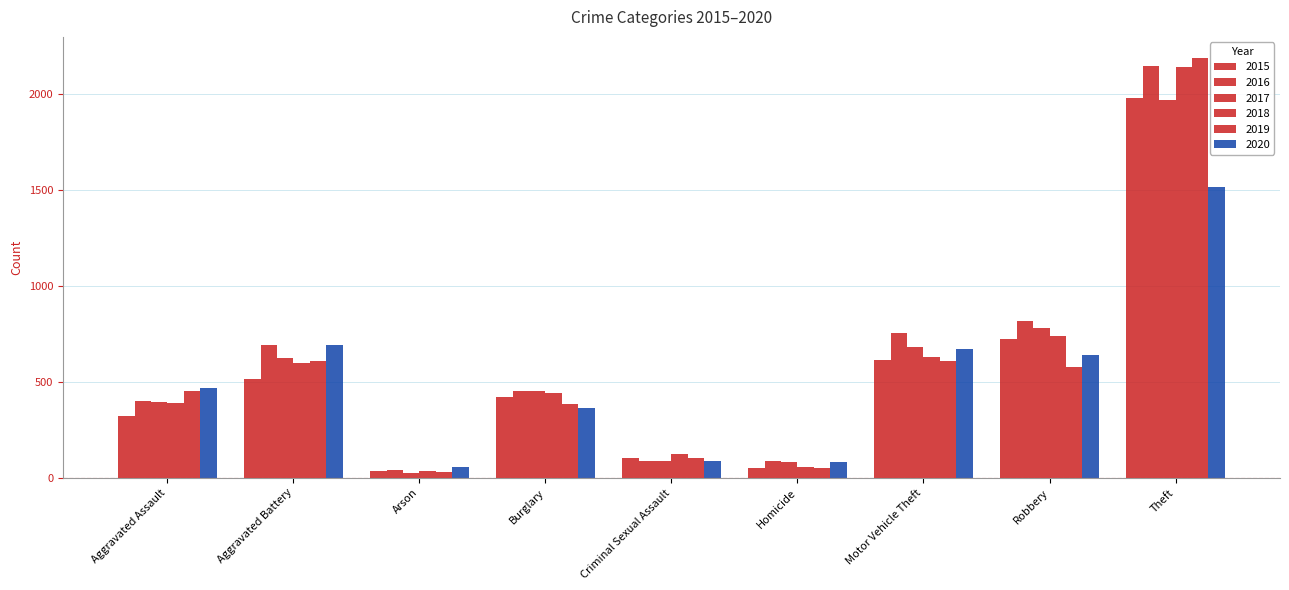

How many categories are shown in the chart?

9